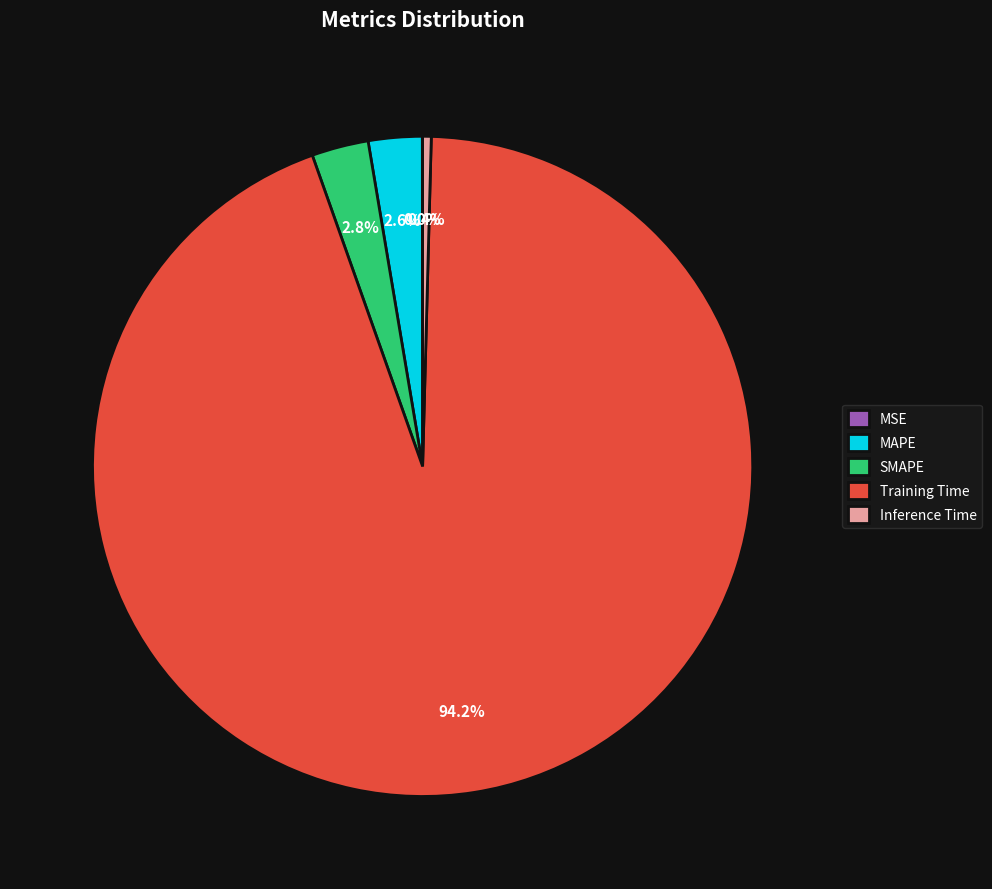

How much of the chart is everything except SMAPE?

97.2%